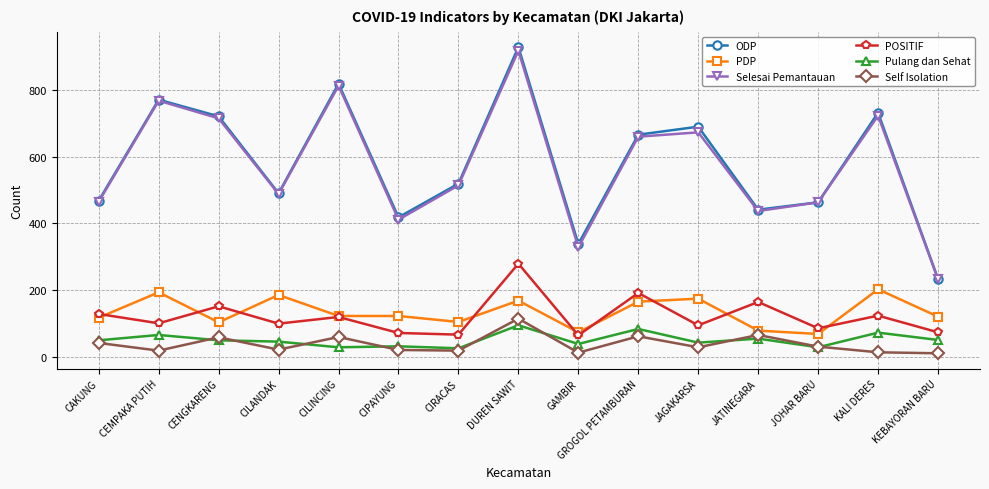

What is the difference between the highest and lowest values at CIPAYUNG?

398